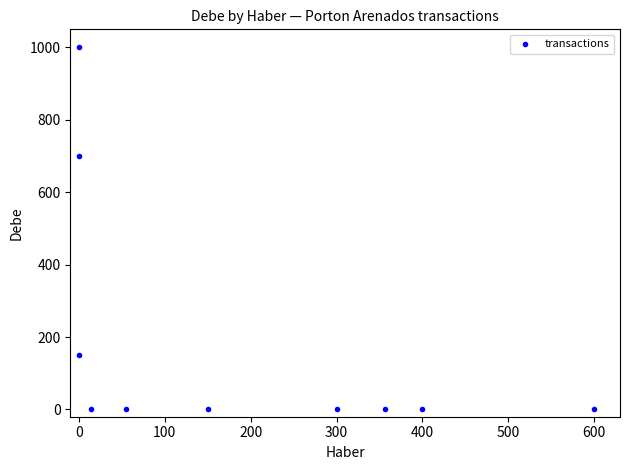

What is the range of Y values (max minus min)?

1000